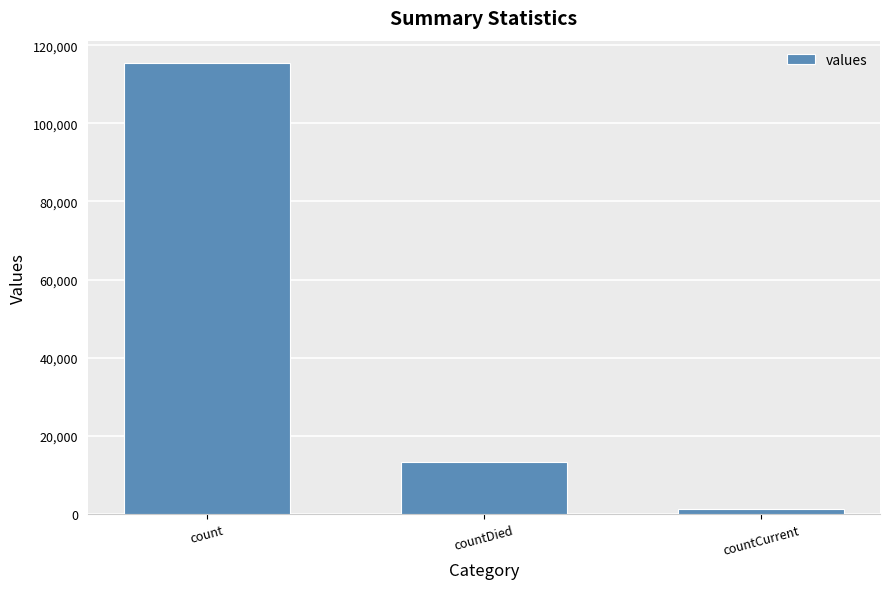

Are the bars horizontal?

No